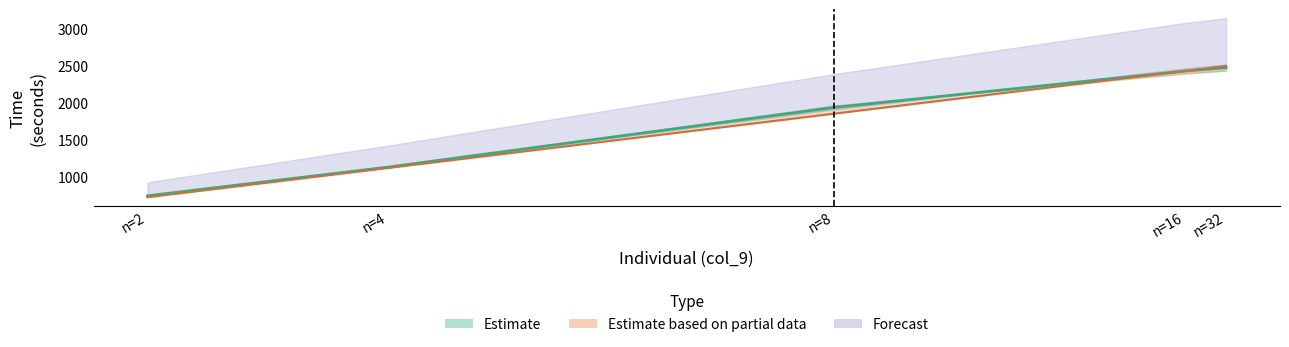

Between n=16 and n=4, which is larger?

n=16